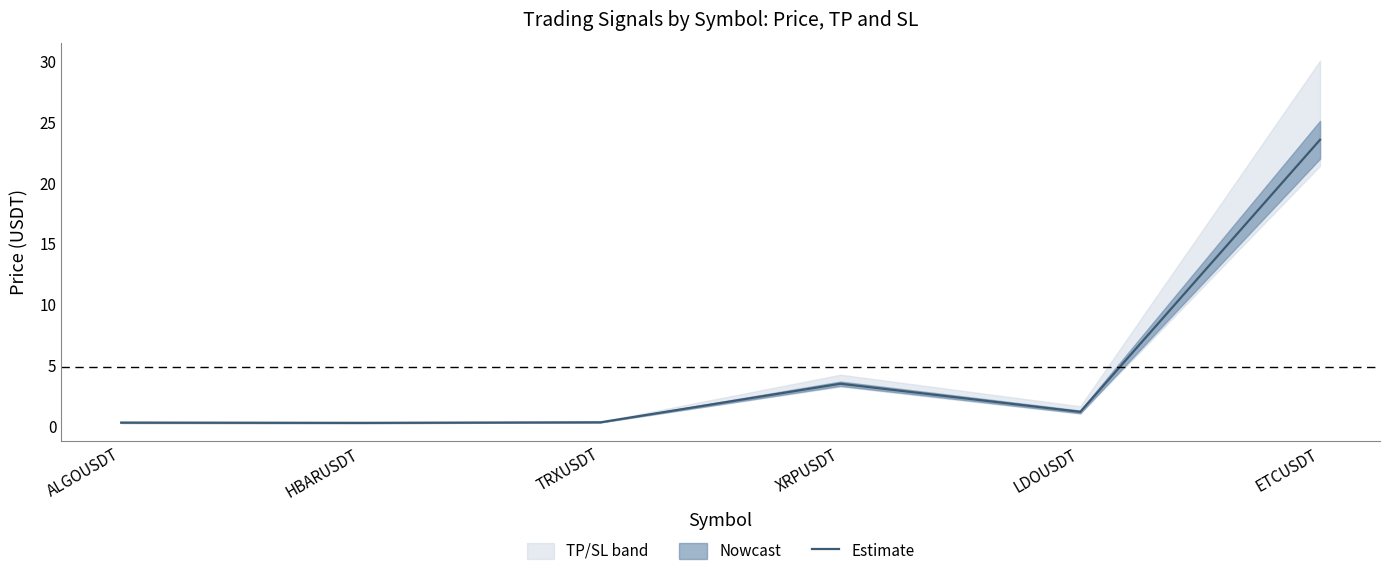

Does the chart display data point markers on the line(s)?

No